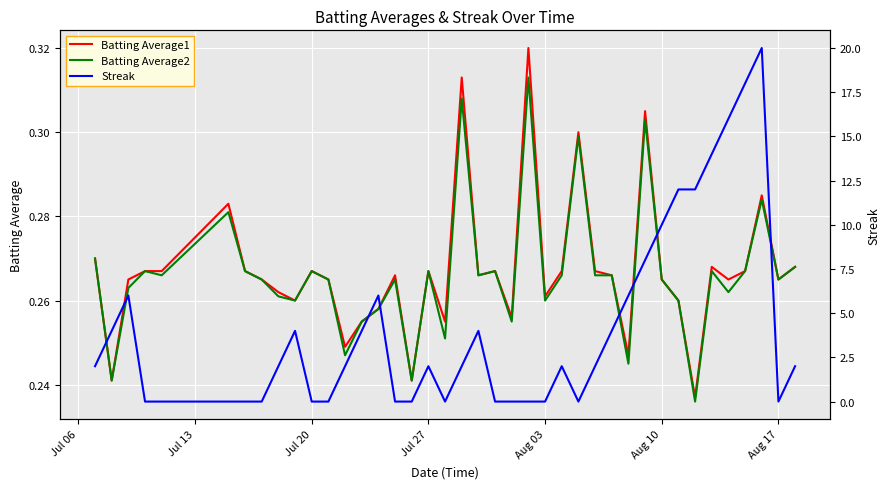

The Batting Average2 series shows 0.1 at Aug 10. True or false?

False